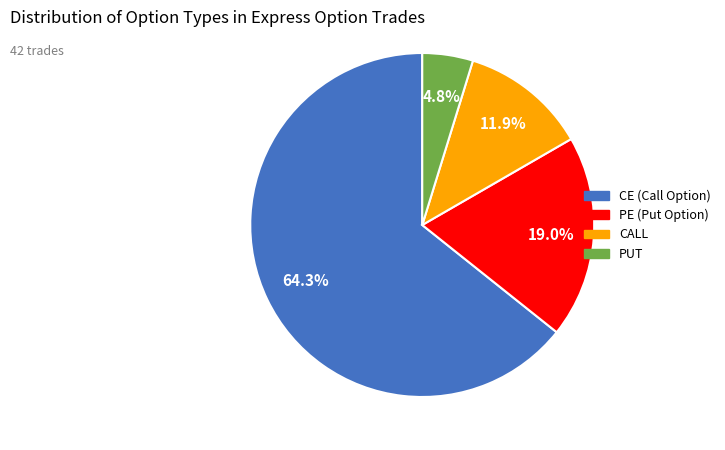

To the nearest percent, what percentage of the pie is CE?

64%